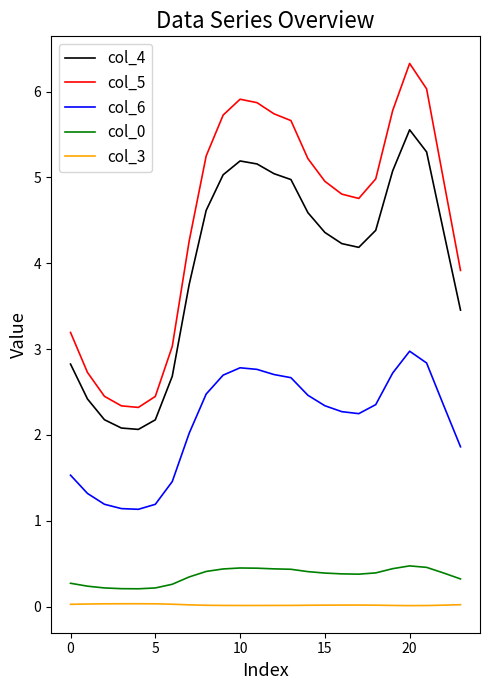

How many lines are shown in the chart?

5